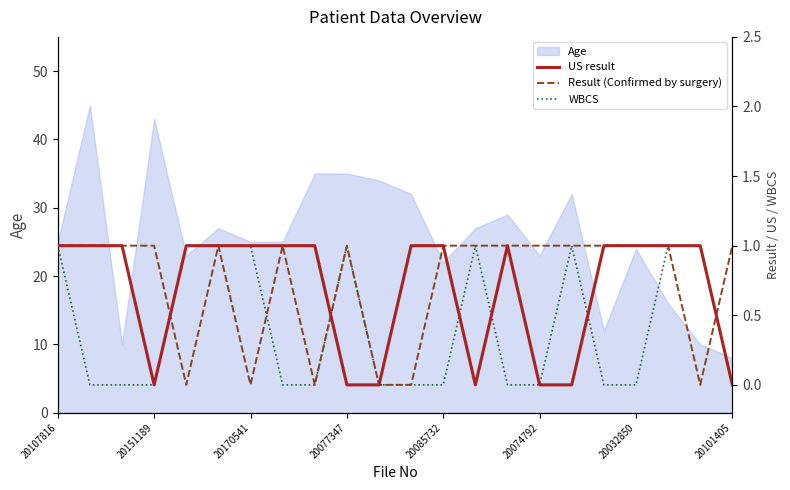

What is the difference between the maximum and minimum values in the US result series?

1